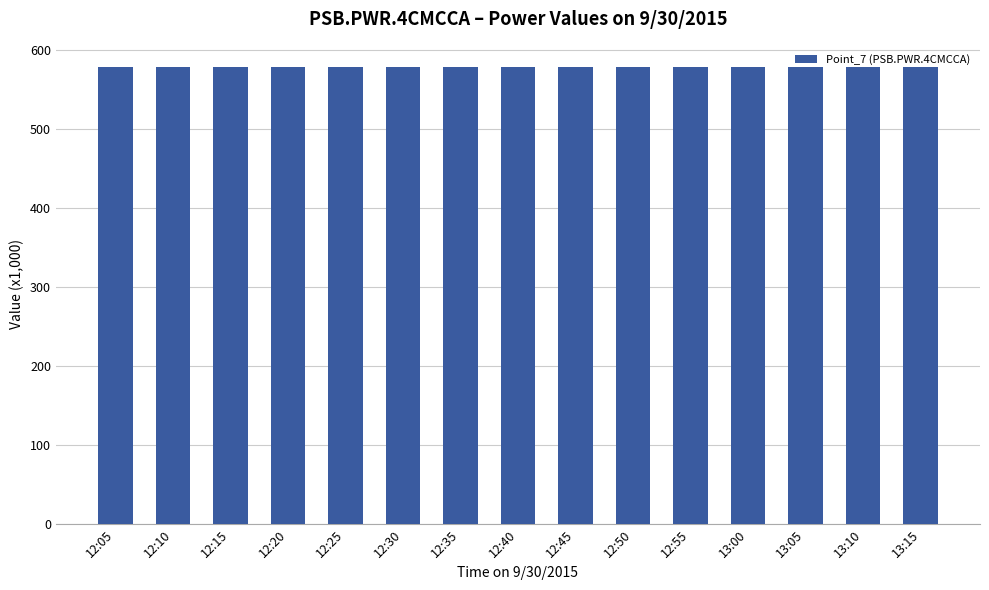

What is the minimum value shown in the chart?

578.6